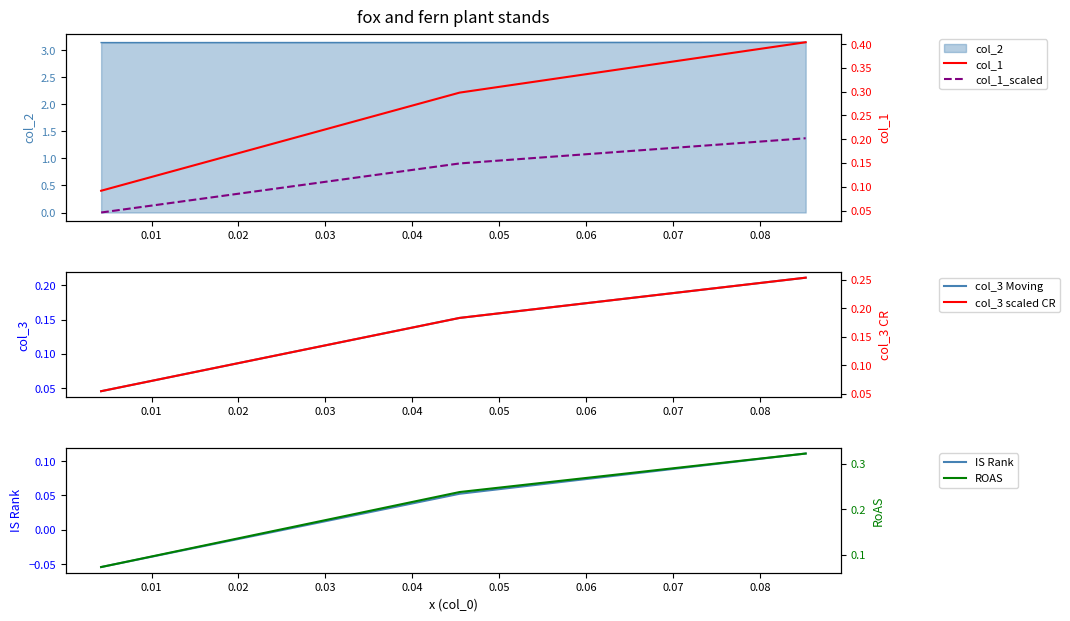

Count the ROAS values in the range 0 to 1.

3